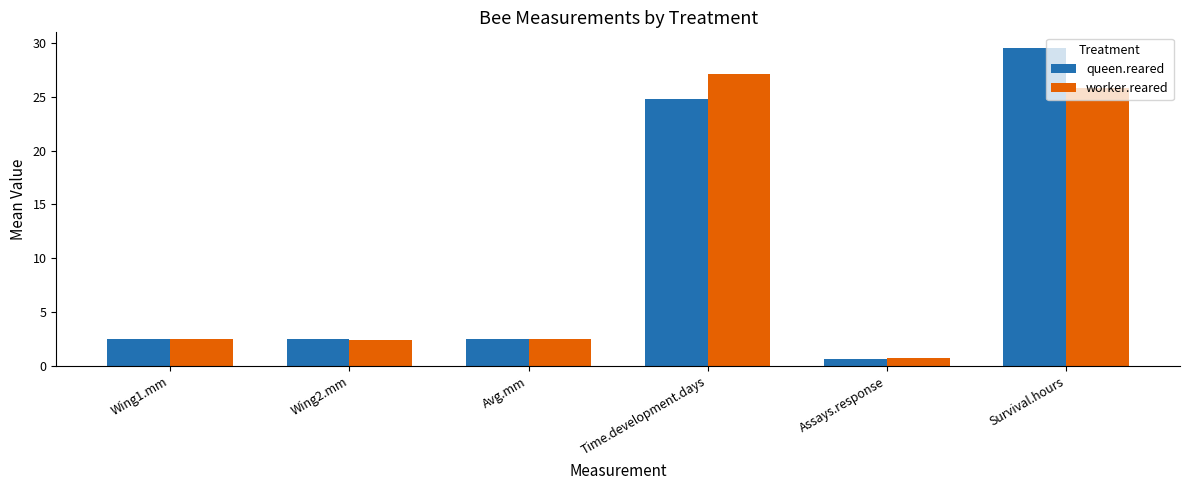

Which series has the largest total across all categories?

queen.reared